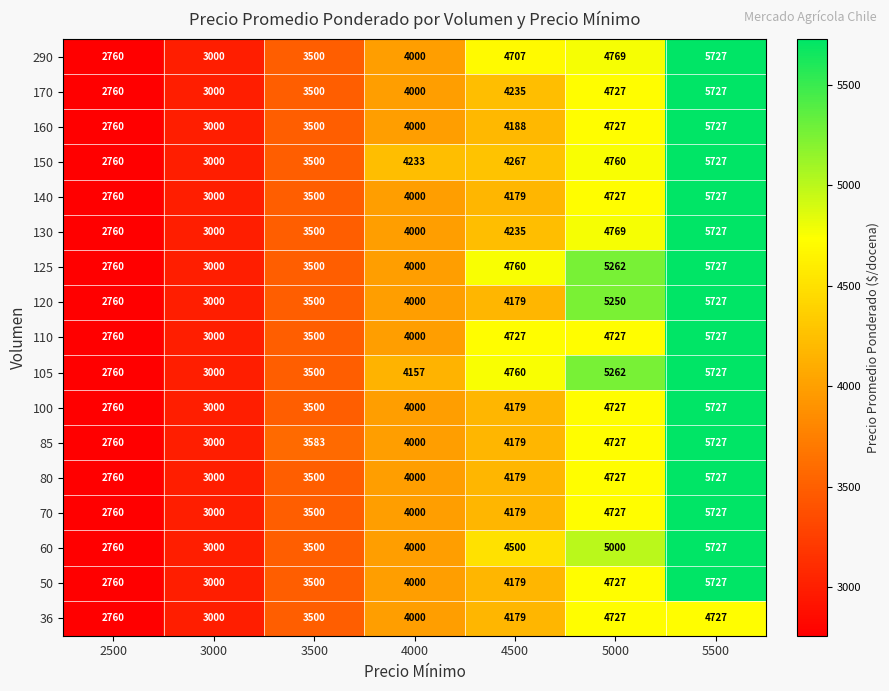

What is the minimum value shown in the chart?

2760